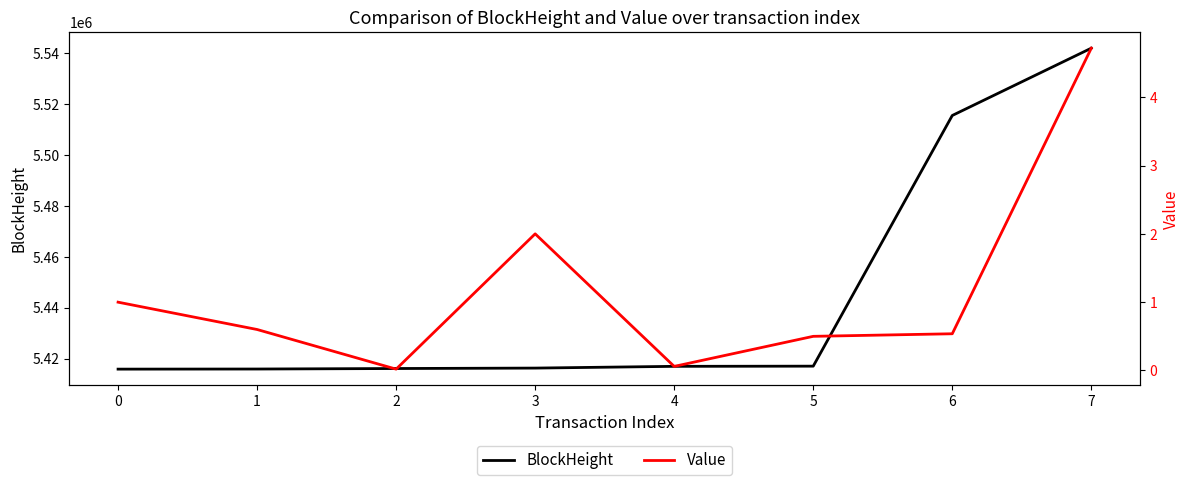

List the series in order of their peak value, lowest first.

Value, BlockHeight